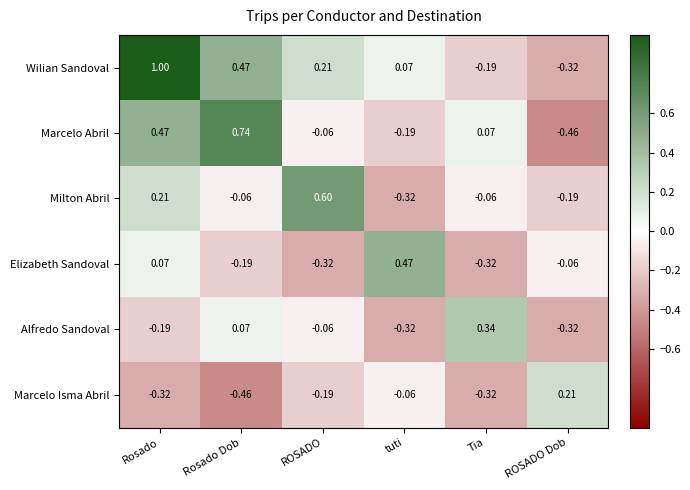

Where does the Milton Abril series first go above 0?

Rosado